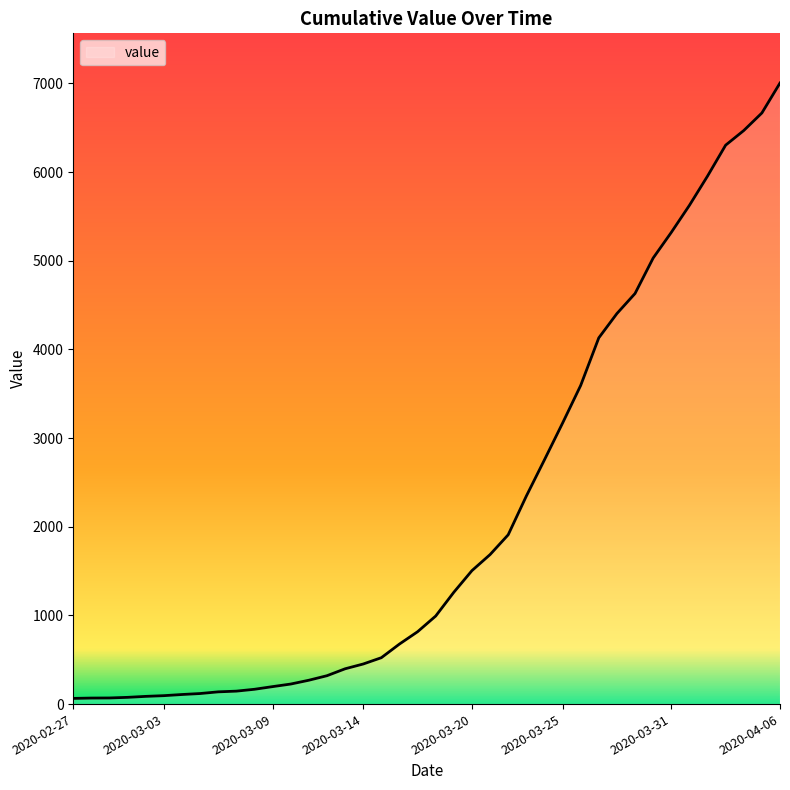

Does the chart display data point markers on the line(s)?

No